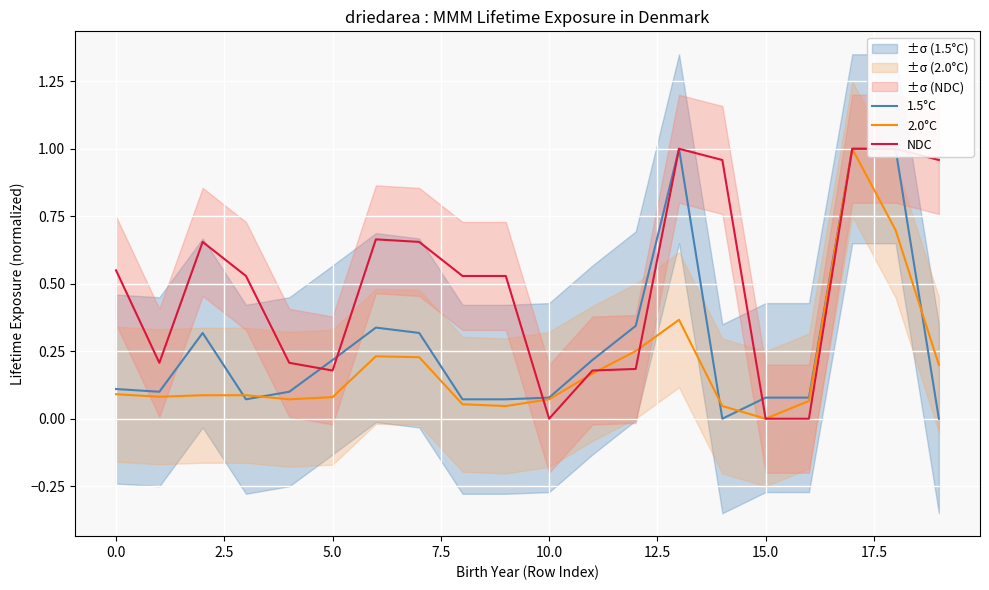

Which series has the widest spread of values?

1.5°C